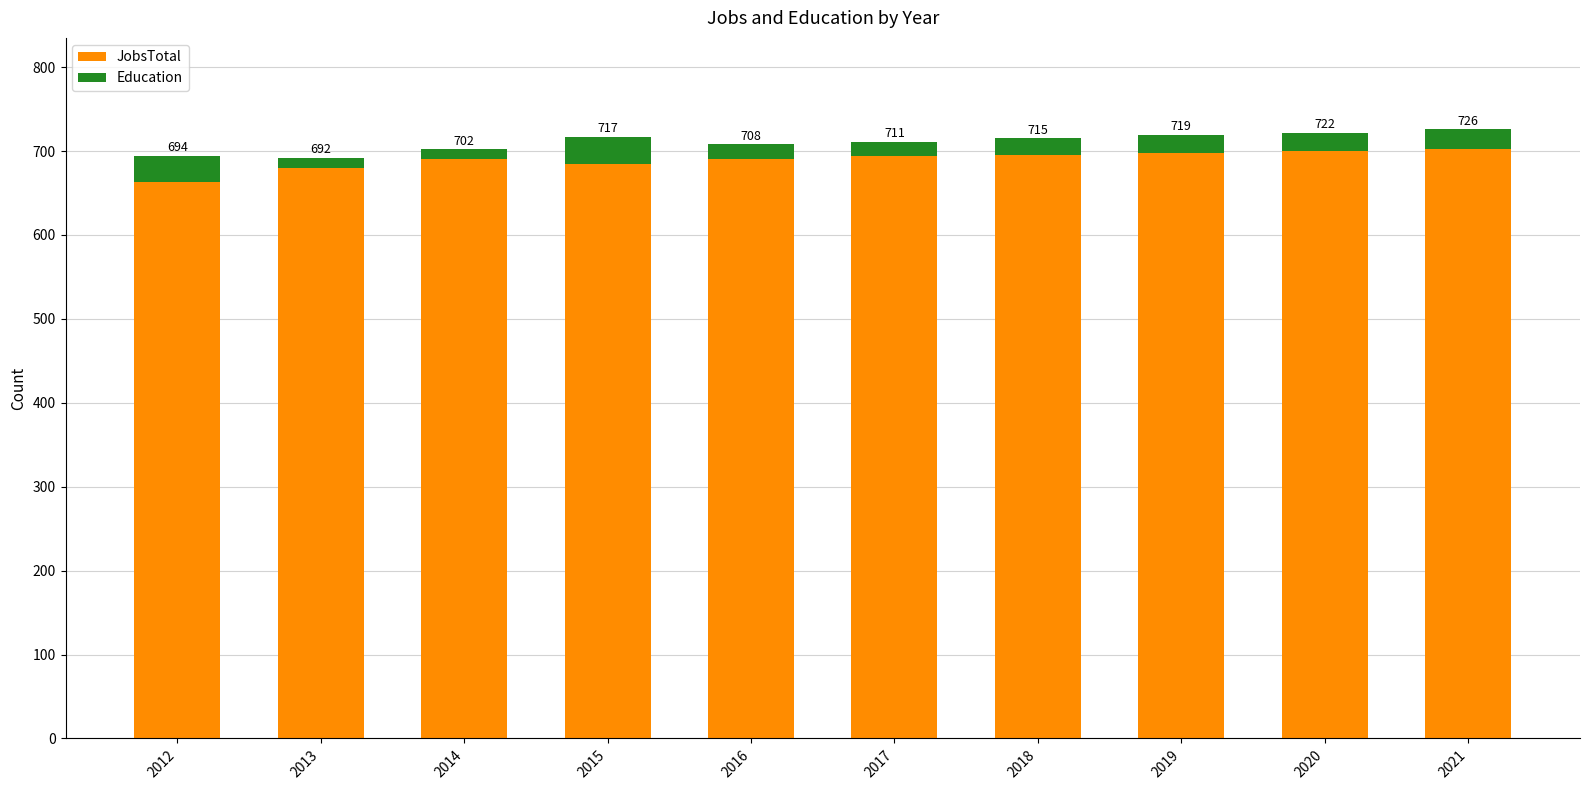

What are all the series names shown in the legend?

JobsTotal, Education